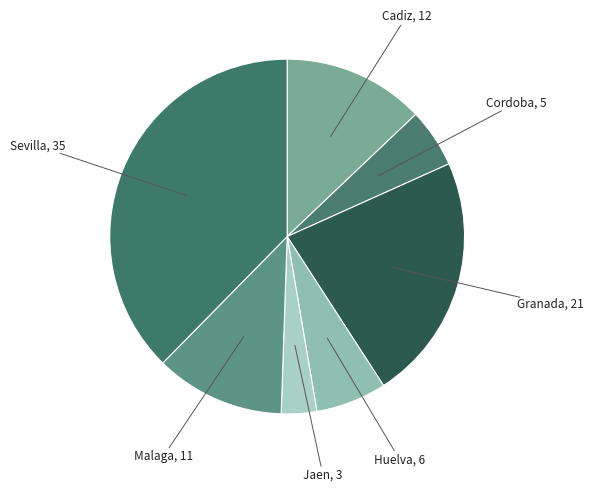

Count the number of slices in the pie.

7